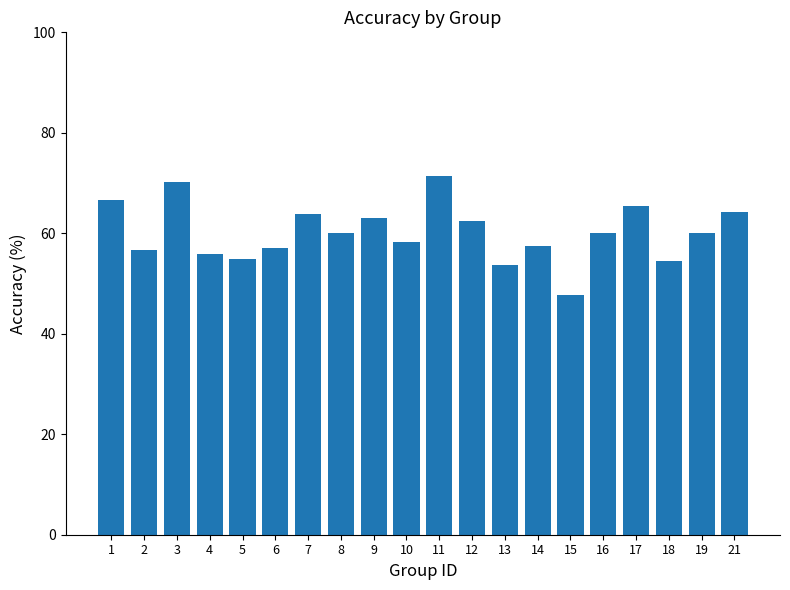

The value at 1 is 42.3. True or false?

False